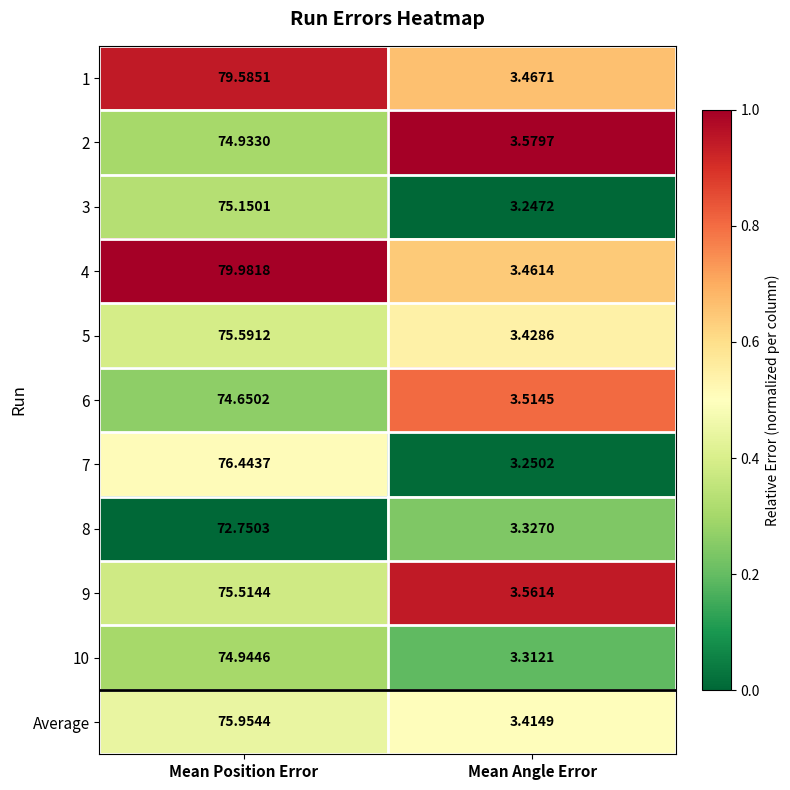

Which series has the largest range (max minus min)?

4